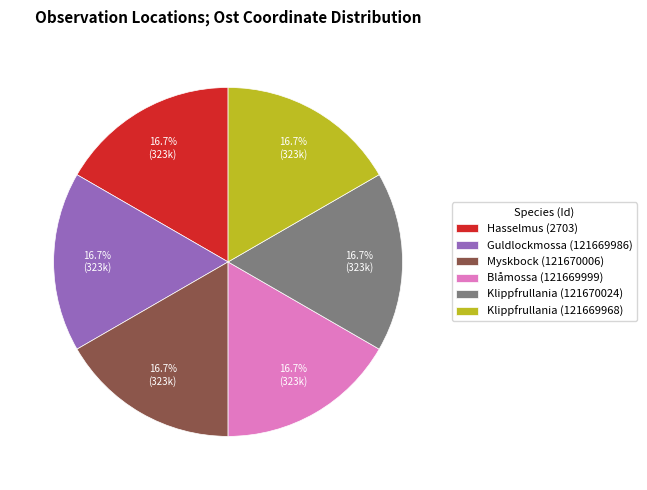

How much of the chart is everything except Guldlockmossa (121669986)?

83.3%